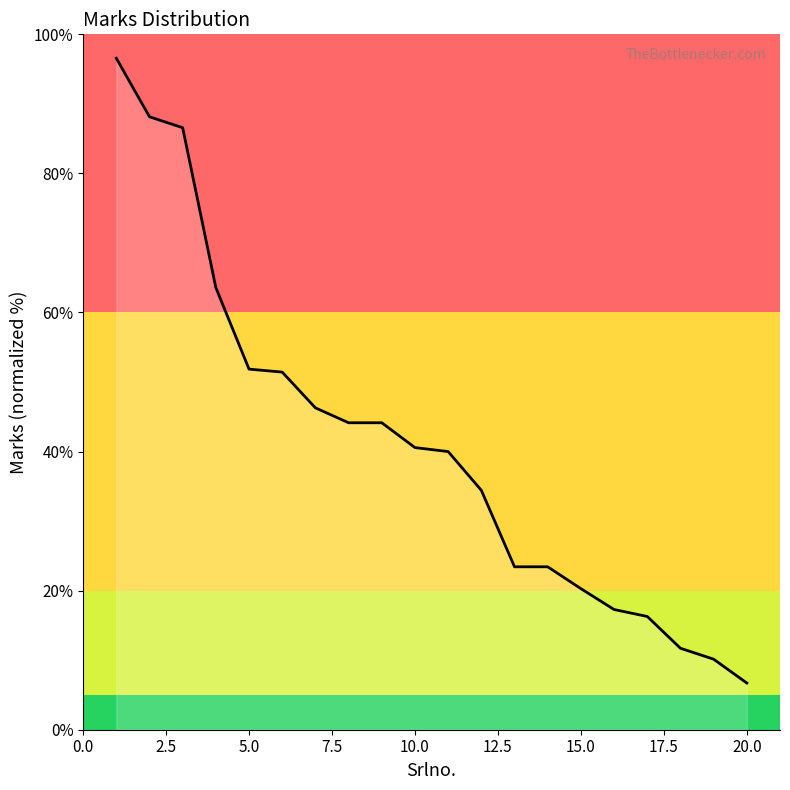

What is the smallest value displayed?

6.7